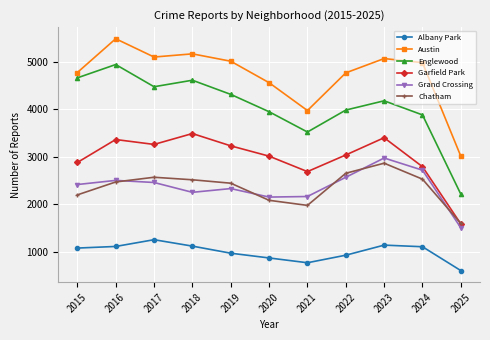

What is the difference between the highest and lowest values at 2023?

3926